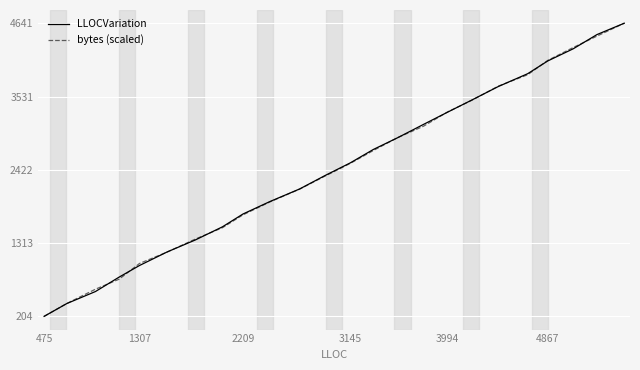

What is the greatest value displayed?

4641.0